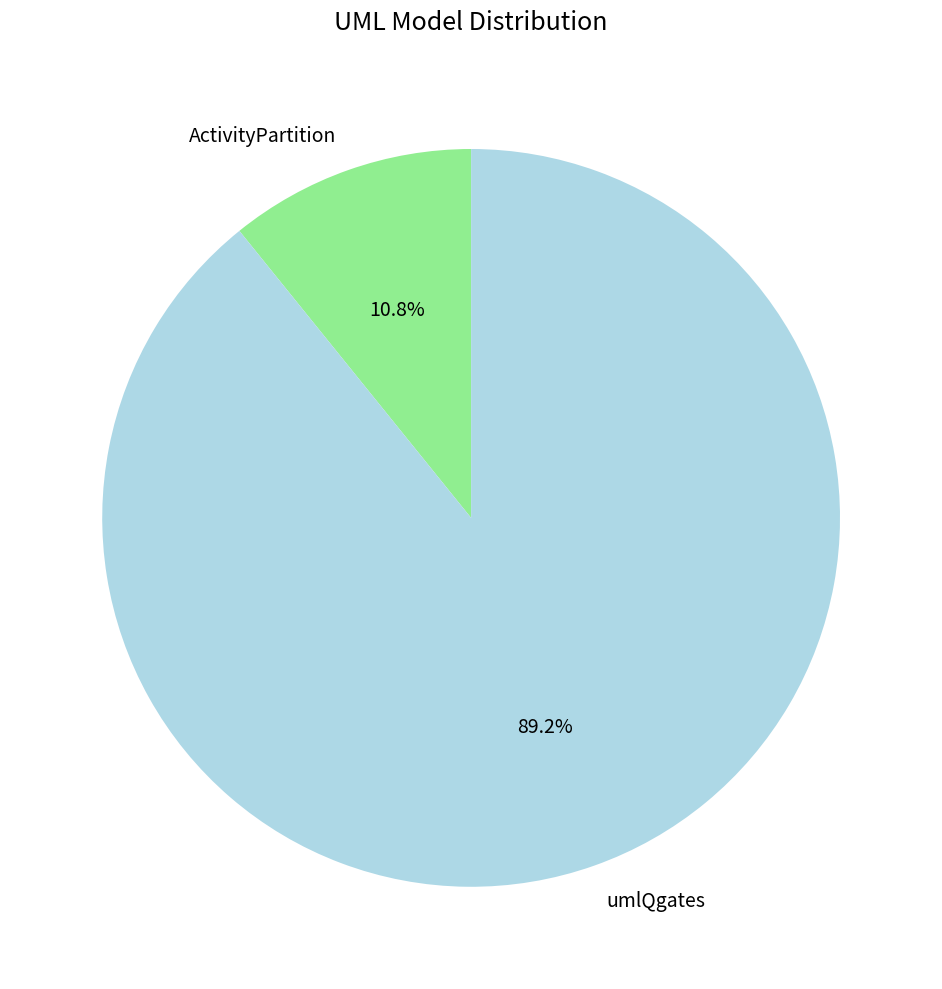

To the nearest percent, what is the average slice percentage?

50%